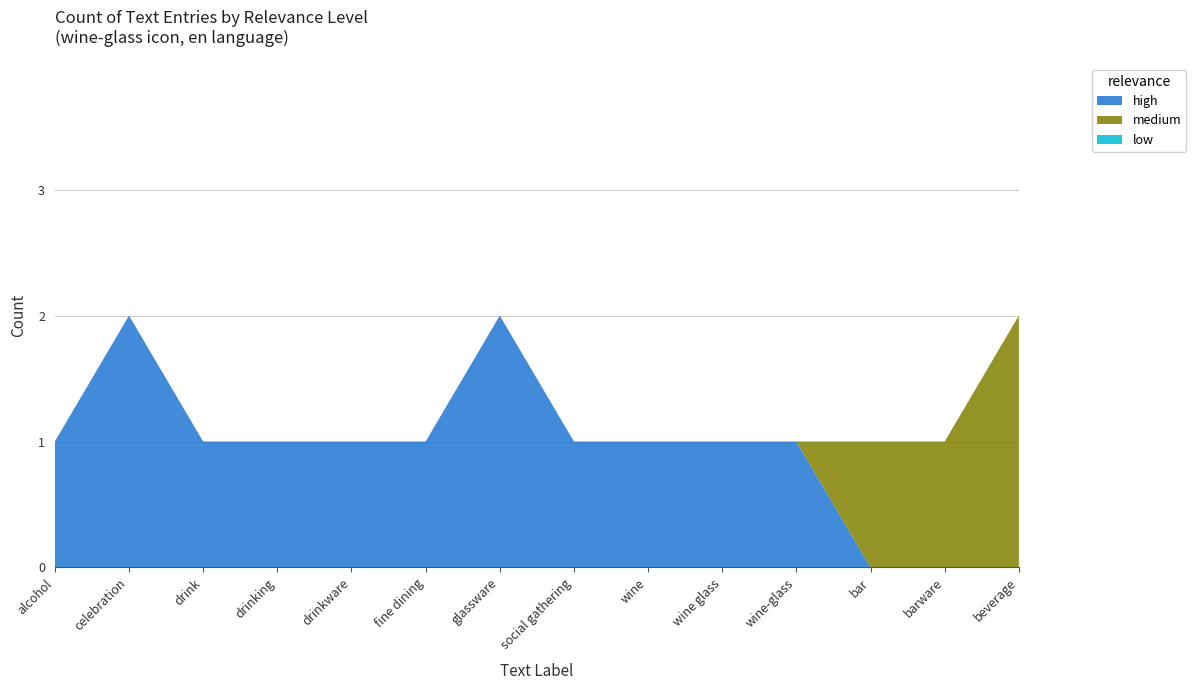

Reading right to left, list all the values displayed in this chart.

high: 0	0	0	1	1	1	1	2	1	1	1	1	2	1
medium: 2	1	1	0	0	0	0	0	0	0	0	0	0	0
low: 0	0	0	0	0	0	0	0	0	0	0	0	0	0